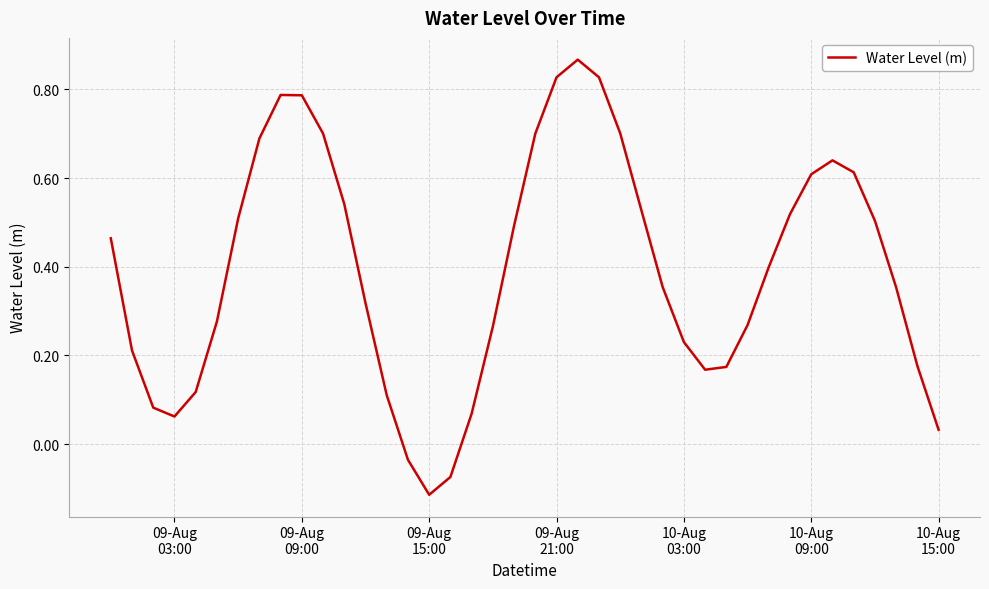

What is the difference between the maximum and minimum values?

1.0